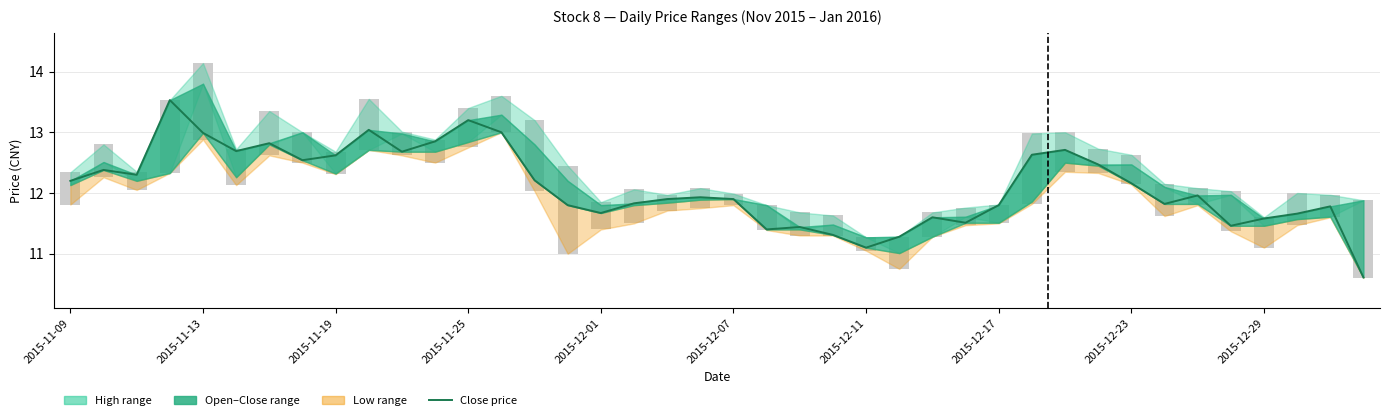

At which label does the data first exceed 11?

2015-11-09